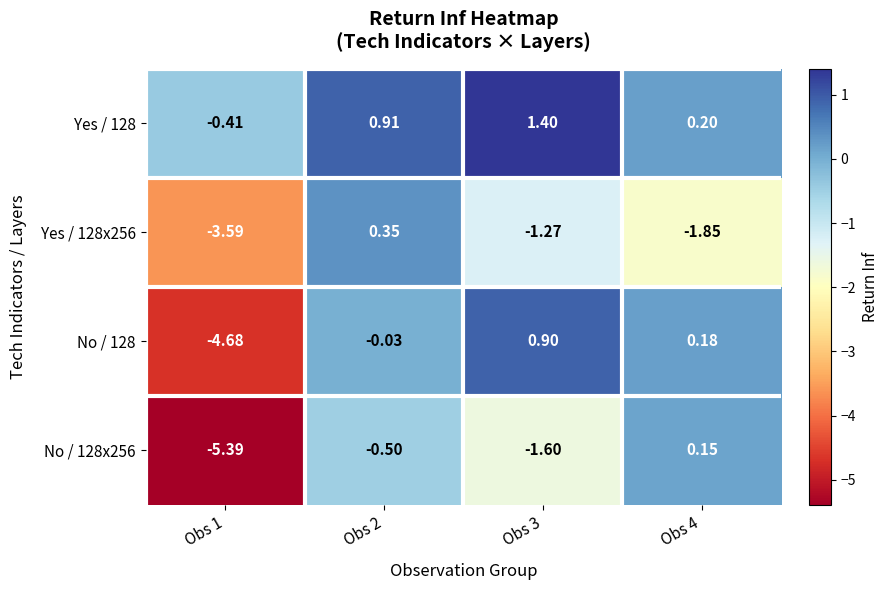

How many distinct data groups are displayed?

4